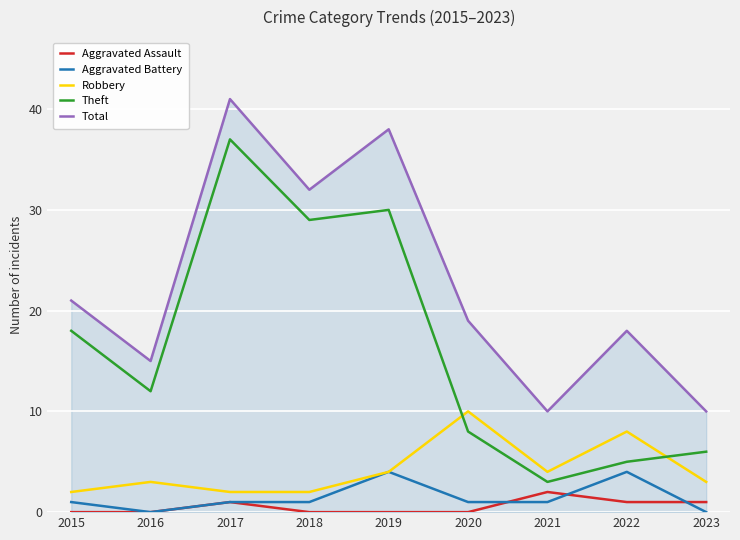

How many intersections are there between Theft and Robbery?

2